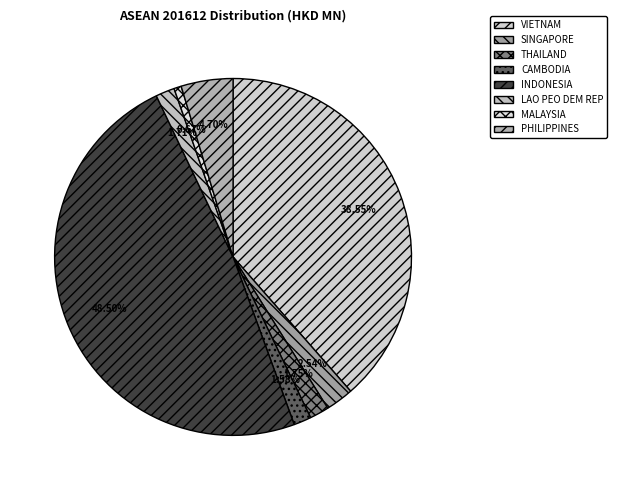

Is it true that VIETNAM is 39% of the pie?

True